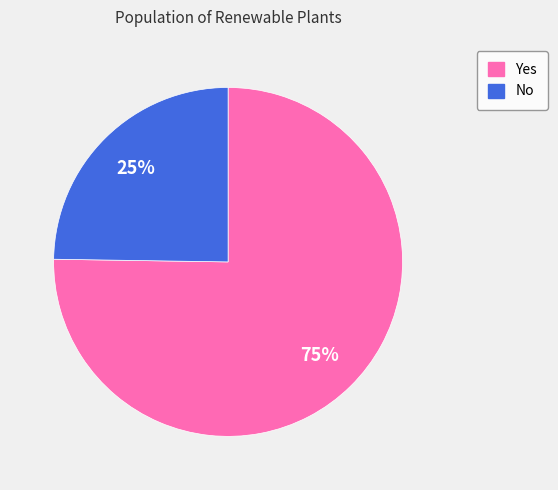

What percentage is the No slice, to the nearest percent?

25%